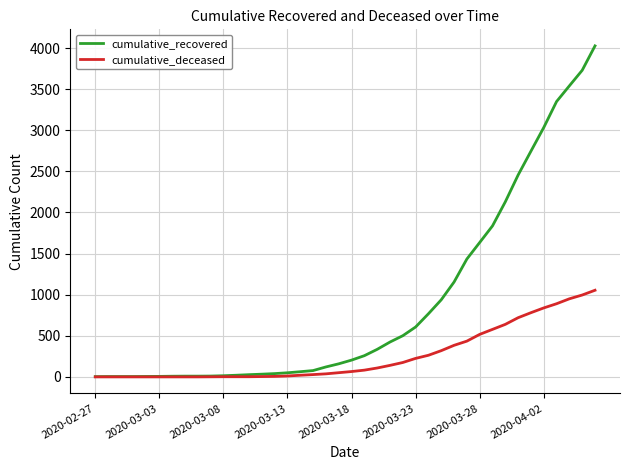

Rank the series by their average value, from lowest to highest.

cumulative_deceased, cumulative_recovered